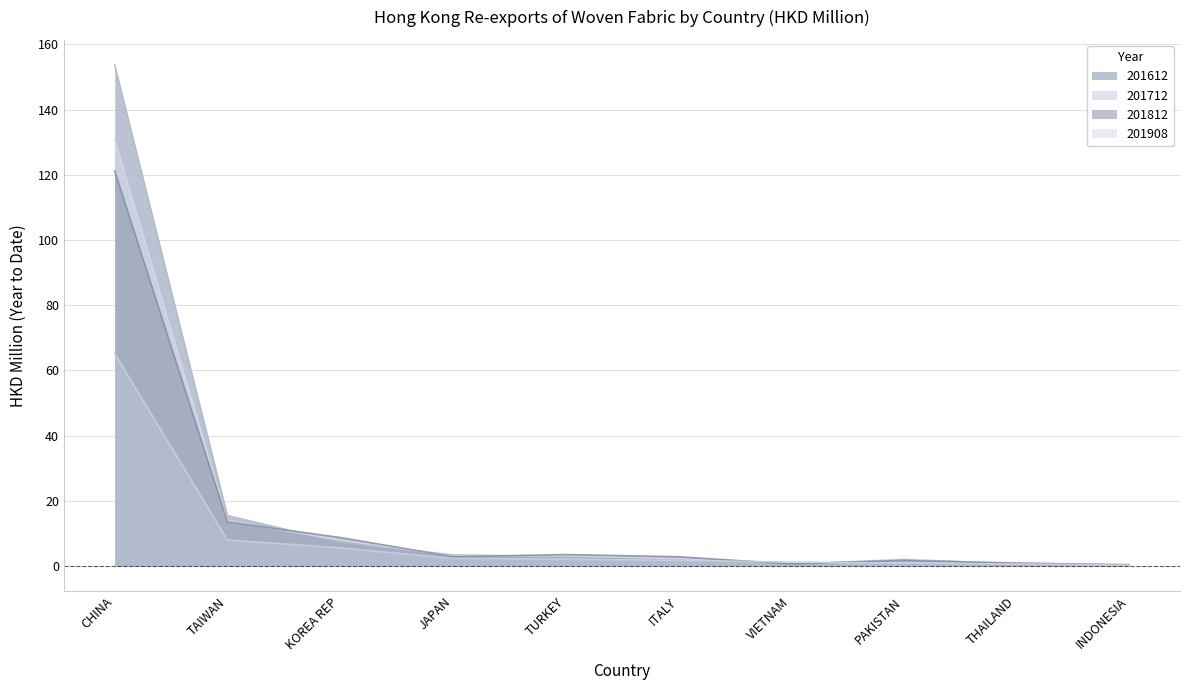

How many values in the 201908 series exceed 2?

5